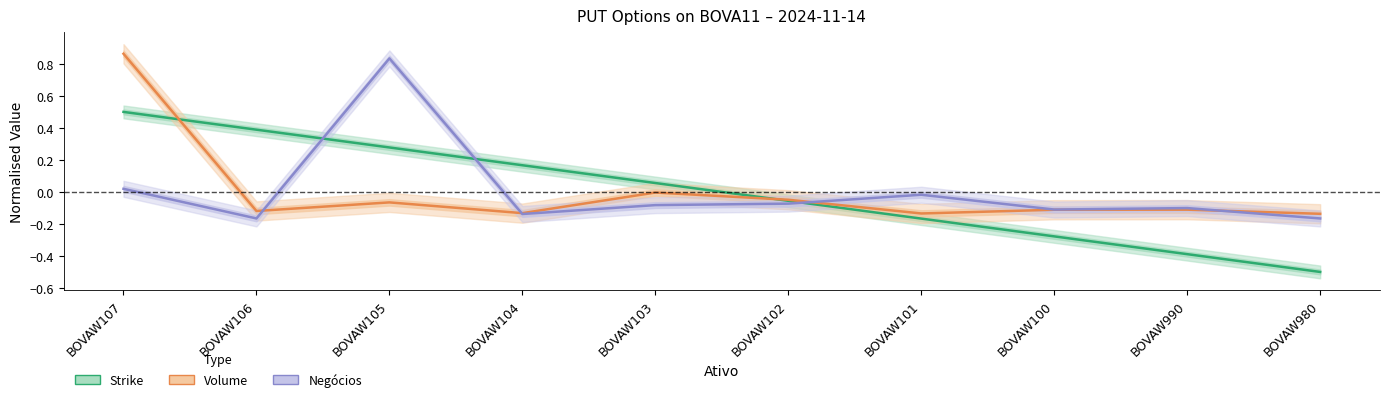

Between BOVAW105 and BOVAW107, which is larger?

BOVAW107